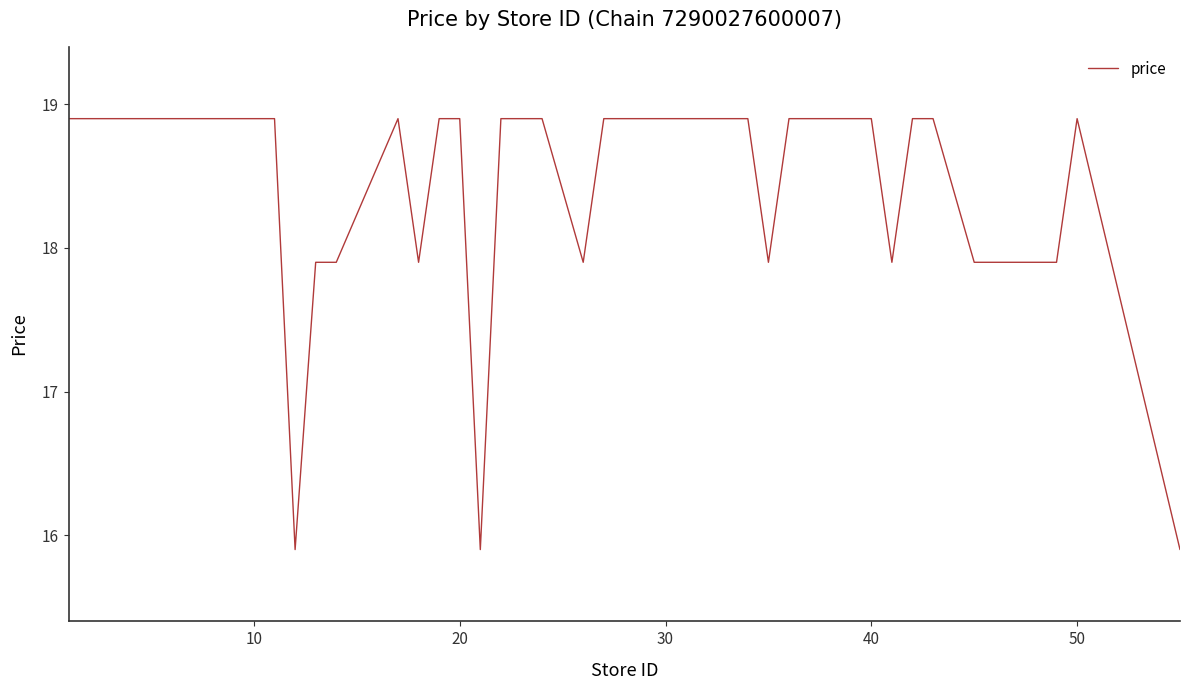

What is the minimum value shown in the chart?

15.9